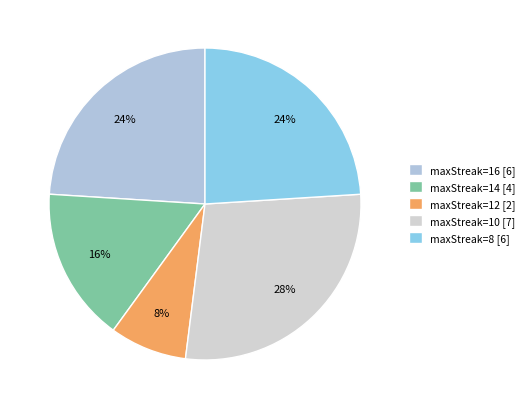

Which category has the smallest portion of the pie?

maxStreak=12 [2]